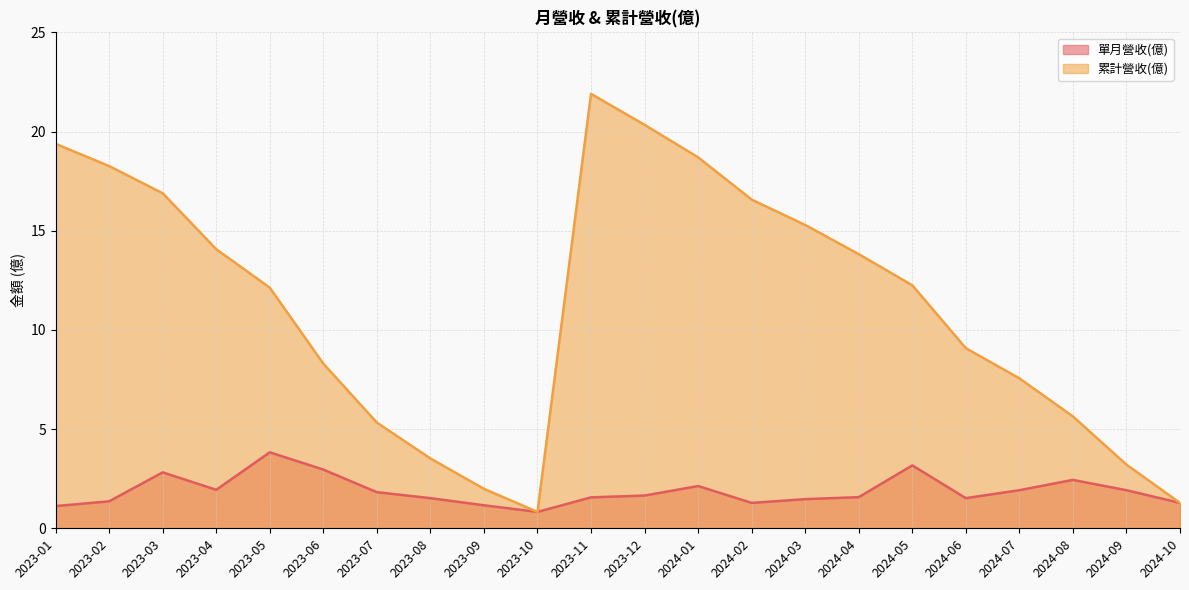

How many values in the 累計營收(億) series exceed 12?

12